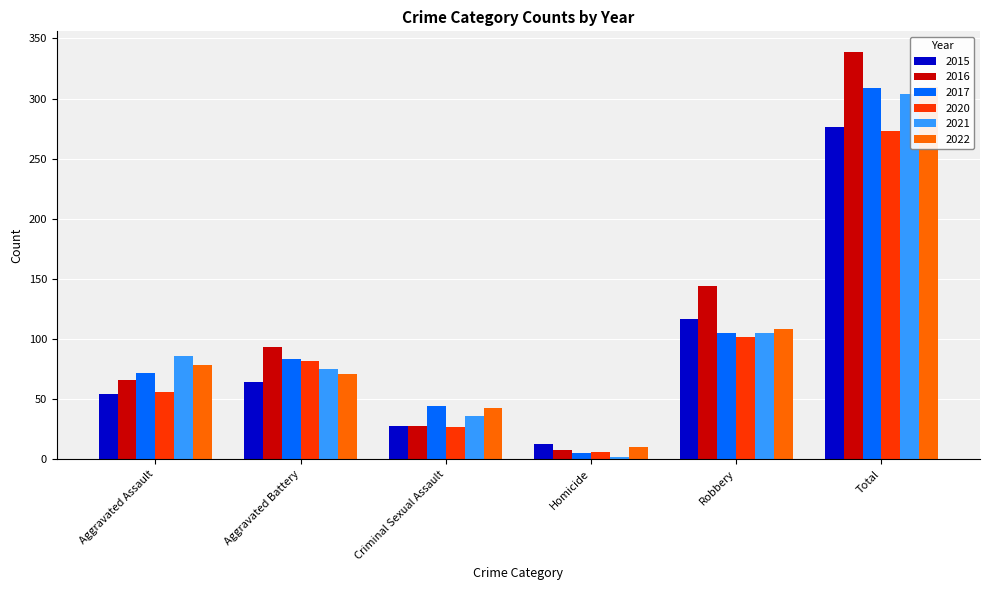

What is the difference between the second highest and minimum values in the 2020 series?

96